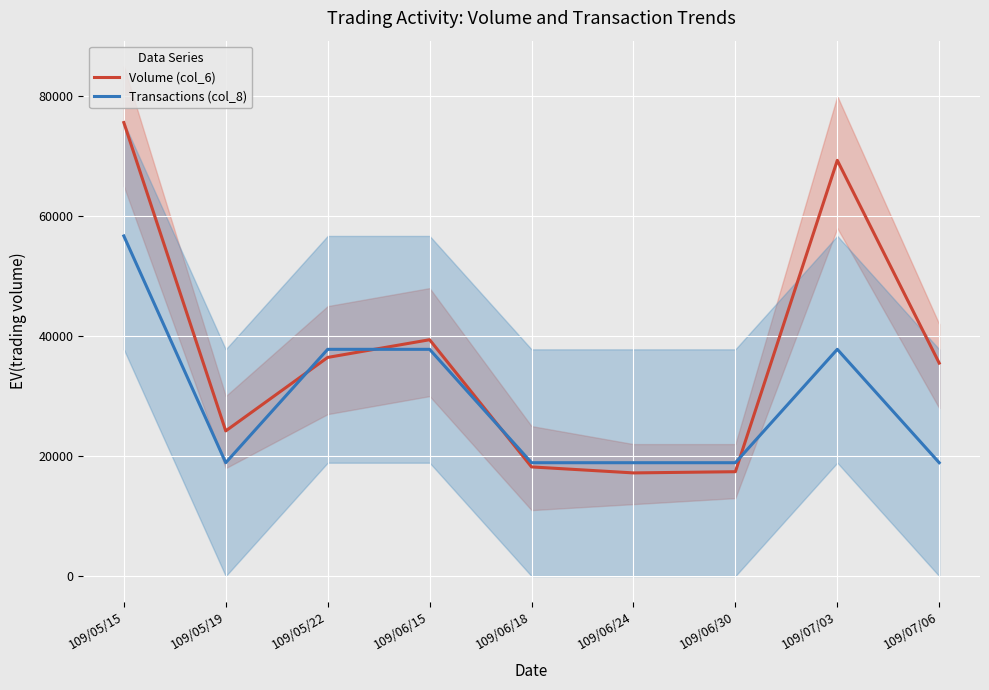

At which label is Transactions (col_8) closest to 37800?

109/05/22